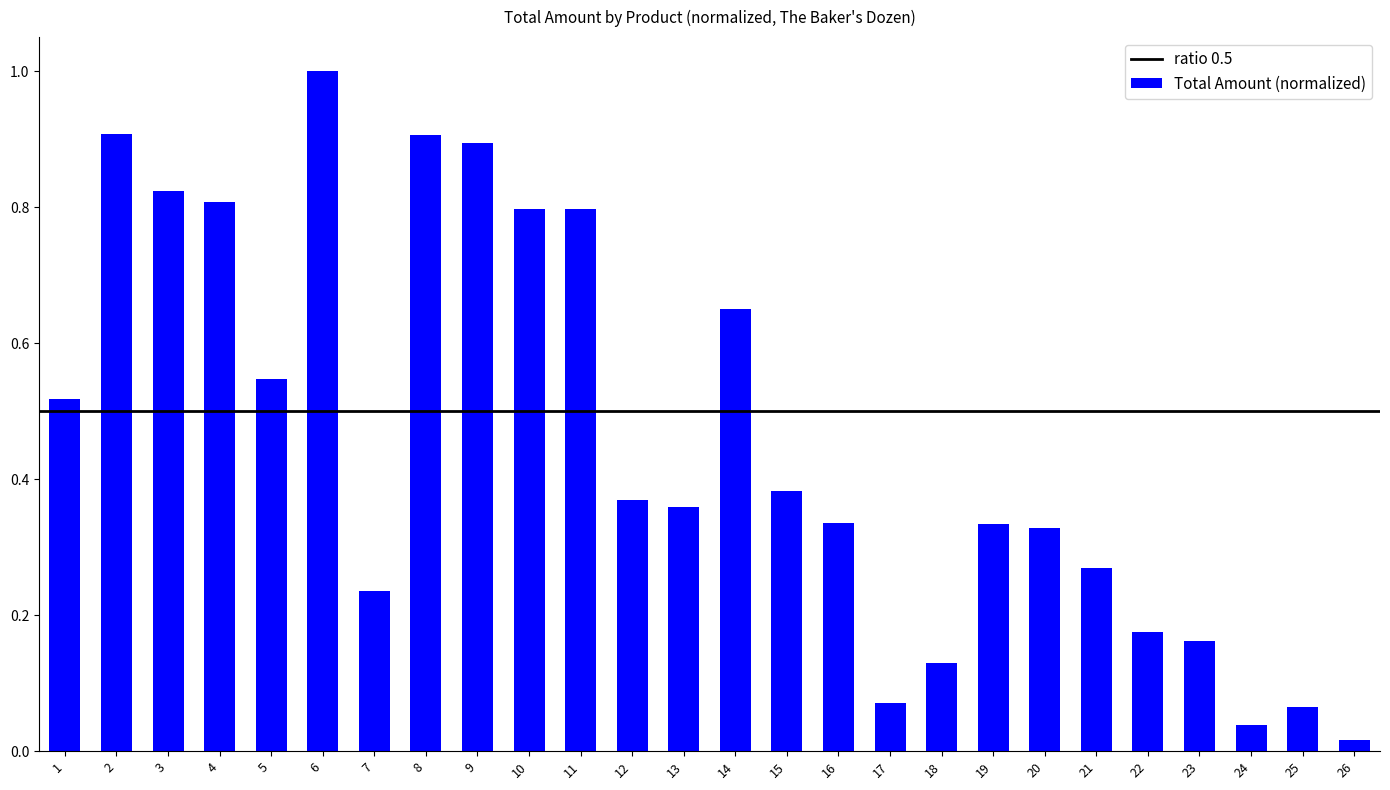

Is it true that the value at 17 is 0.0?

False